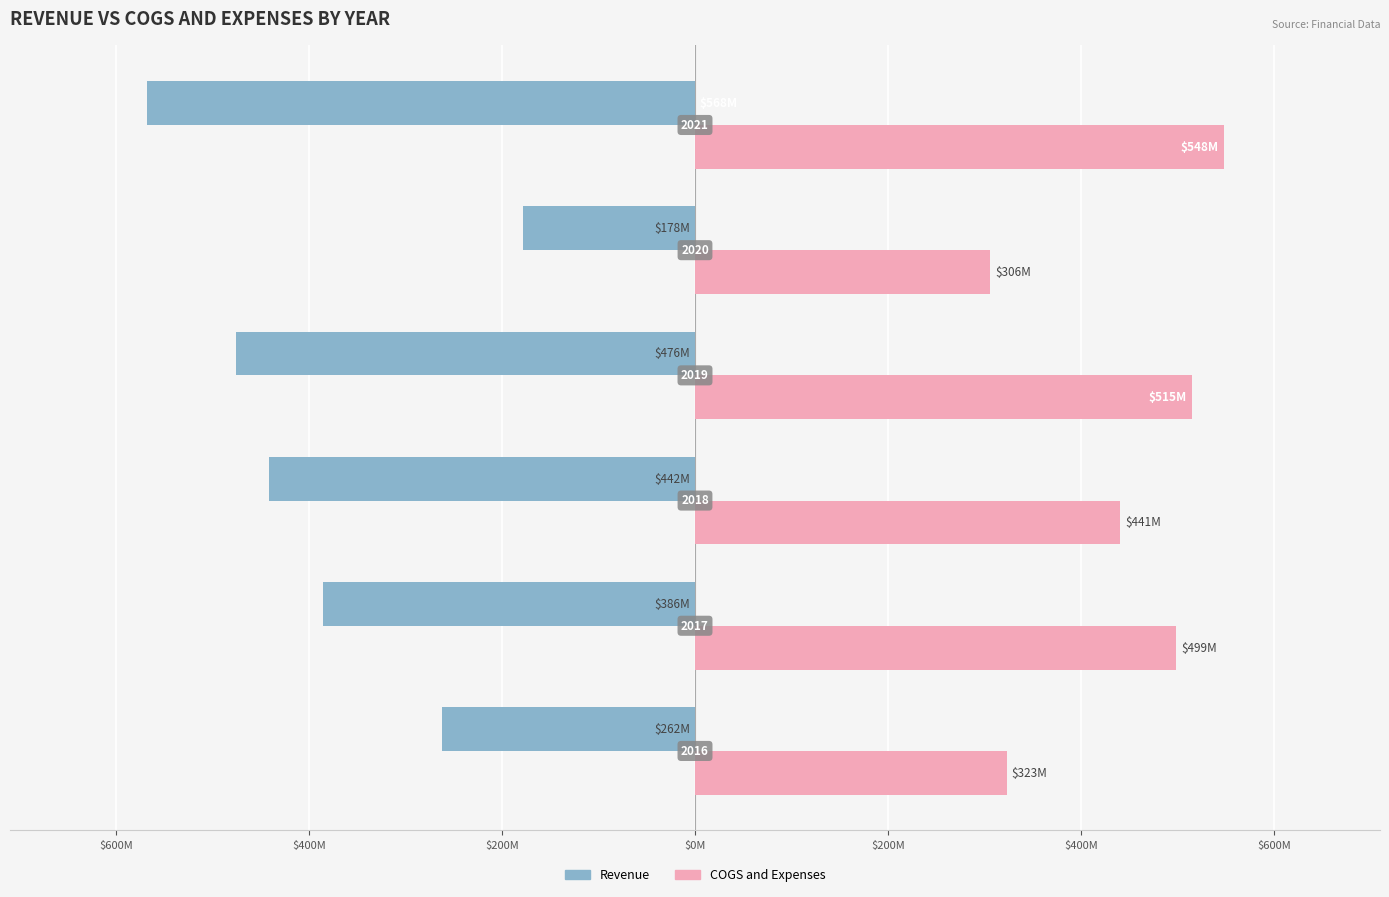

At how many categories does at least one series exceed 152?

6